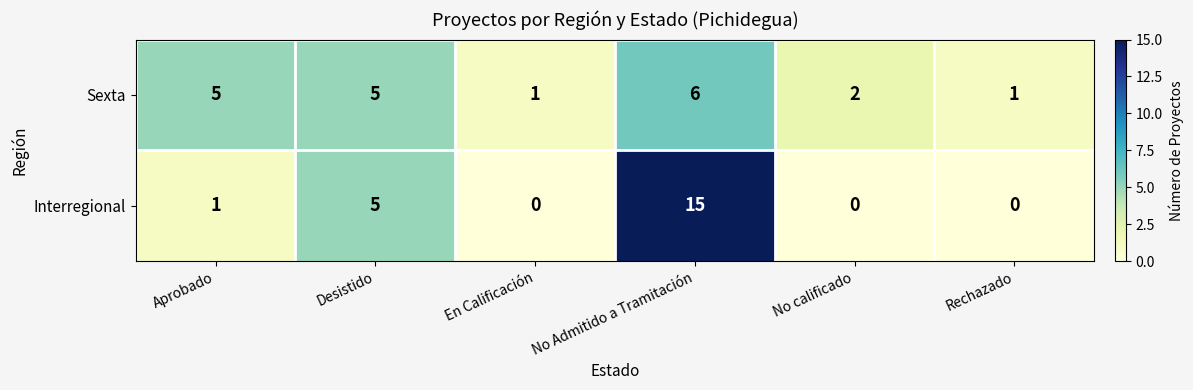

What is the maximum value for Interregional?

15